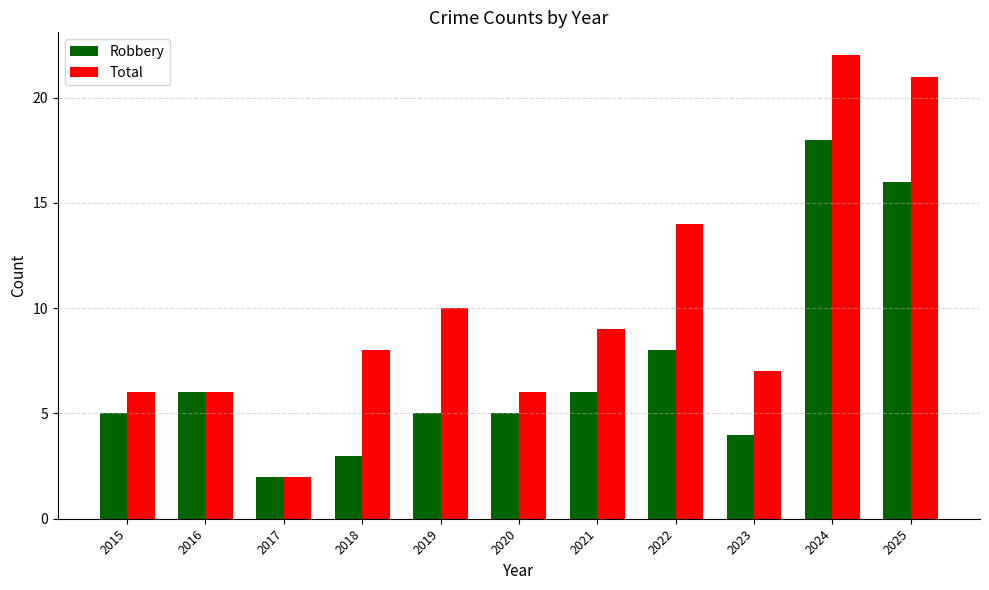

What is the sum of the Total values at 2020 and 2023?

13